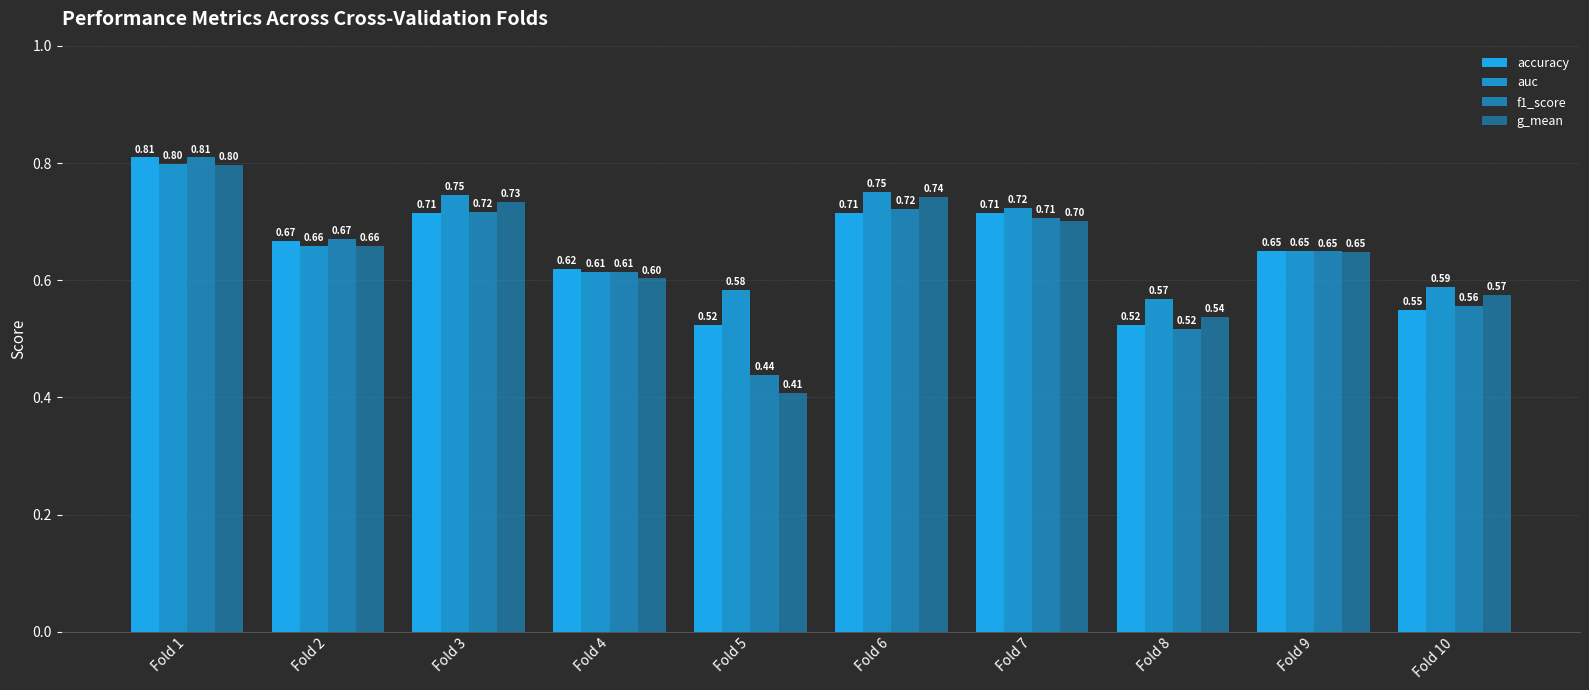

Reading left to right, list all the values displayed in this chart.

accuracy: 0.8	0.7	0.7	0.6	0.5	0.7	0.7	0.5	0.7	0.6
auc: 0.8	0.7	0.7	0.6	0.6	0.8	0.7	0.6	0.6	0.6
f1_score: 0.8	0.7	0.7	0.6	0.4	0.7	0.7	0.5	0.6	0.6
g_mean: 0.8	0.7	0.7	0.6	0.4	0.7	0.7	0.5	0.6	0.6